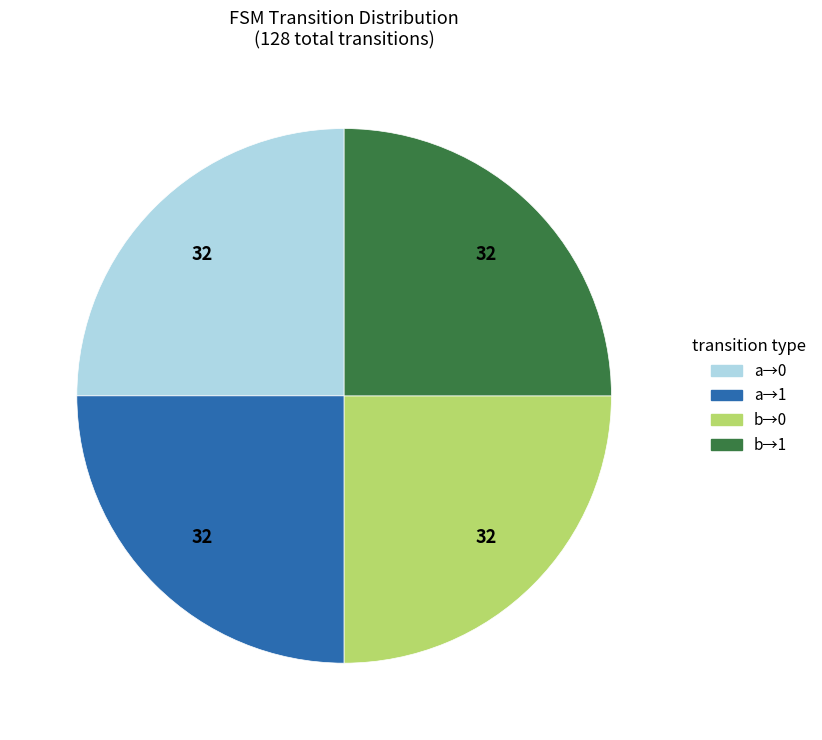

Does b→1 represent more than half of the total?

No